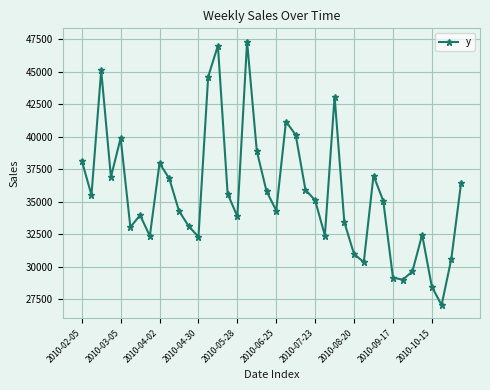

What is the average value?

35611.5